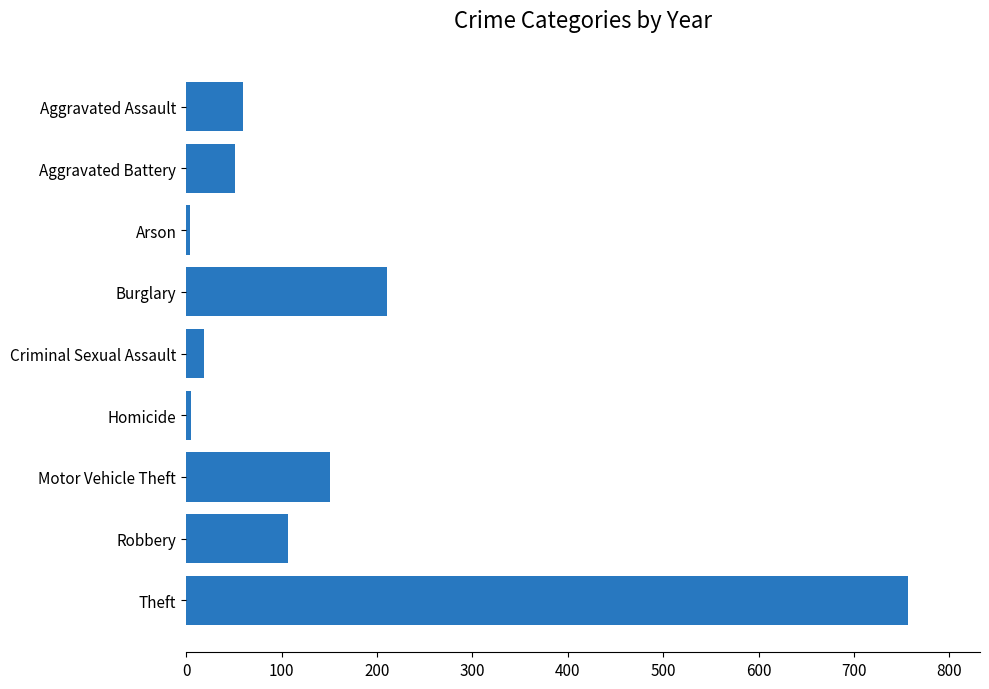

What is the ratio of the value at Aggravated Battery to the value at Criminal Sexual Assault?

2.7